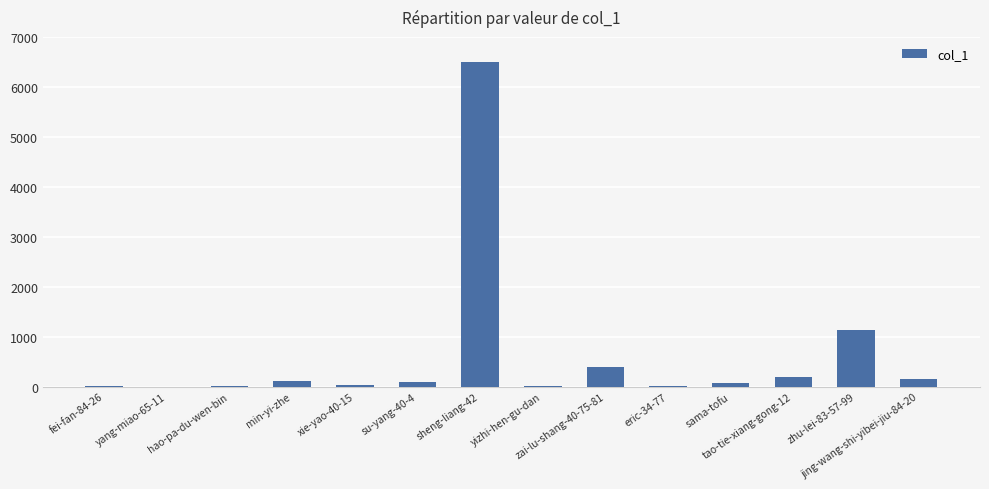

True or false: the data shows 634 at zai-lu-shang-40-75-81.

False